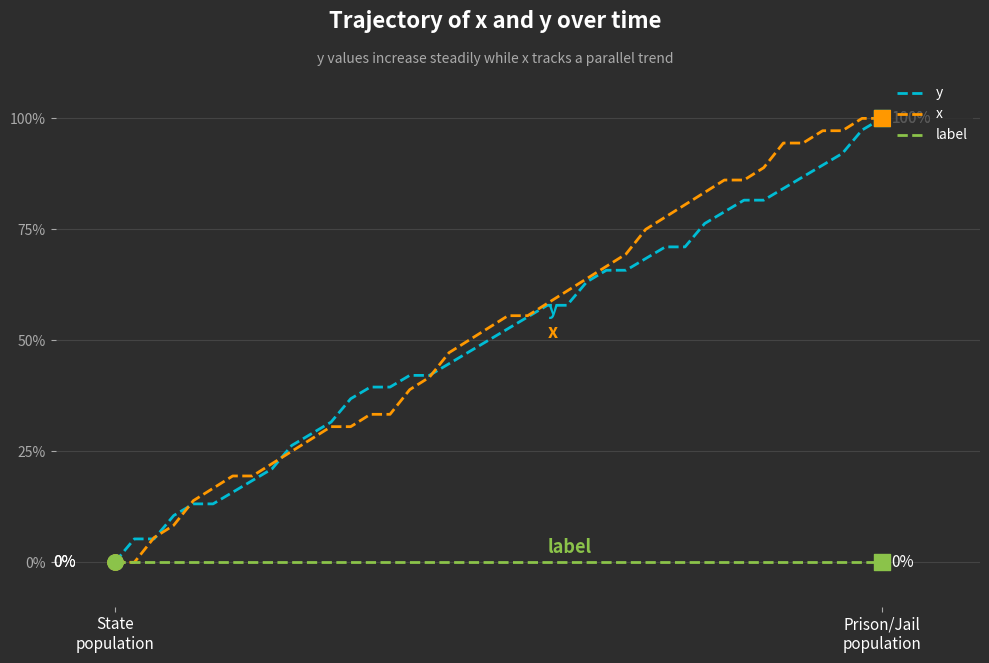

Does the chart have visible grid lines?

Yes